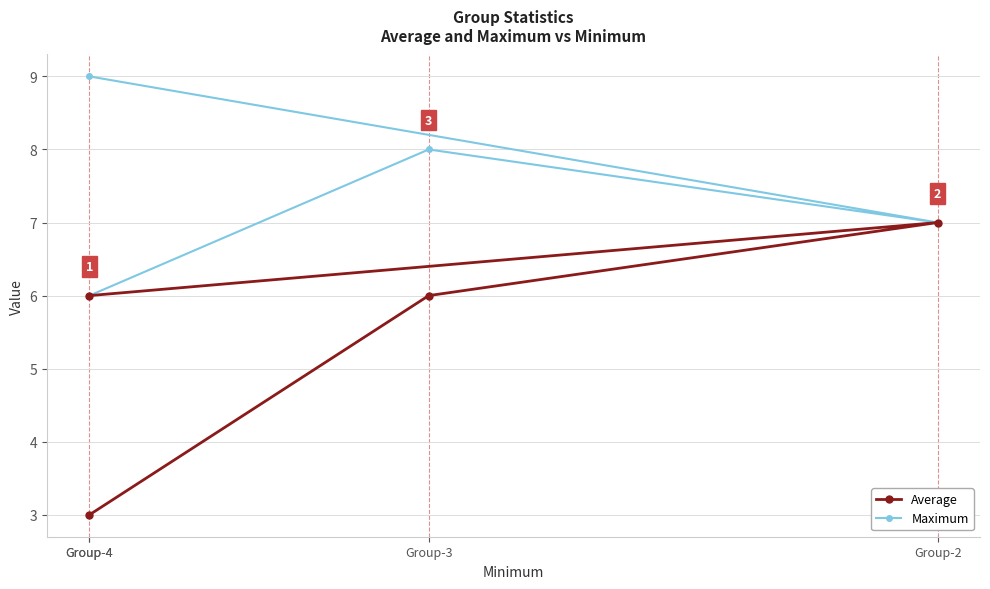

What is the minimum value shown in the chart?

3